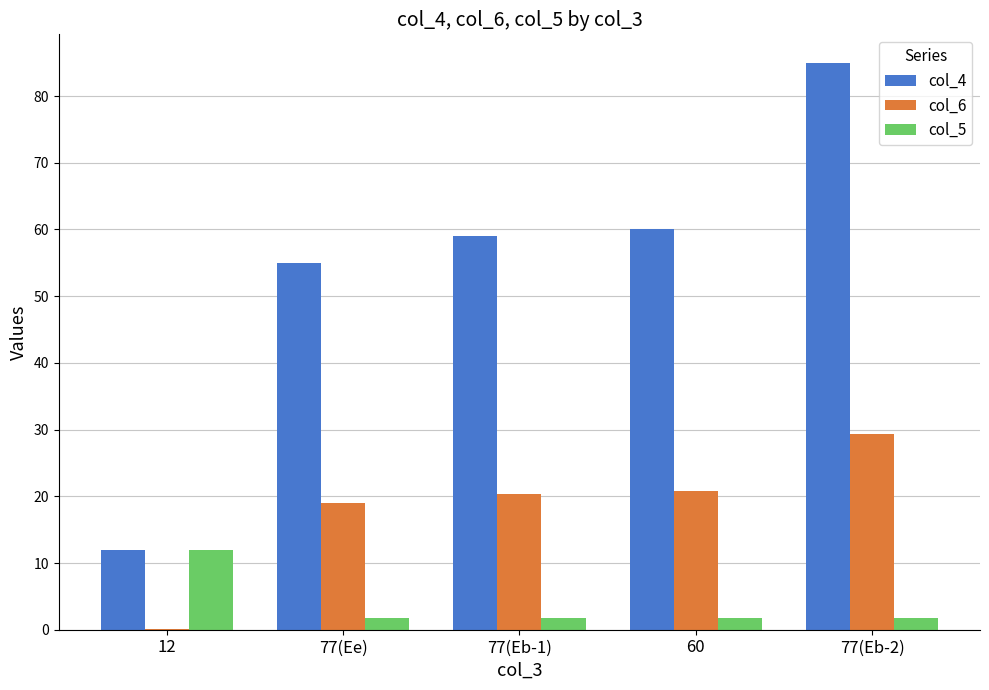

How many data points in col_6 are above 20?

3